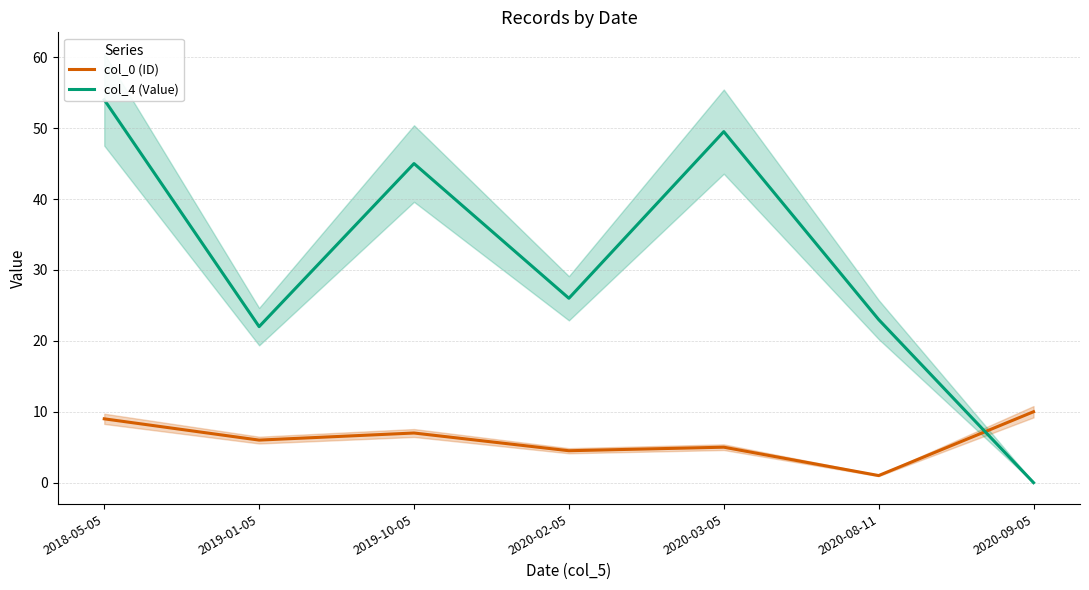

In col_0 (ID), how many points are higher than both neighbors (excluding endpoints)?

2